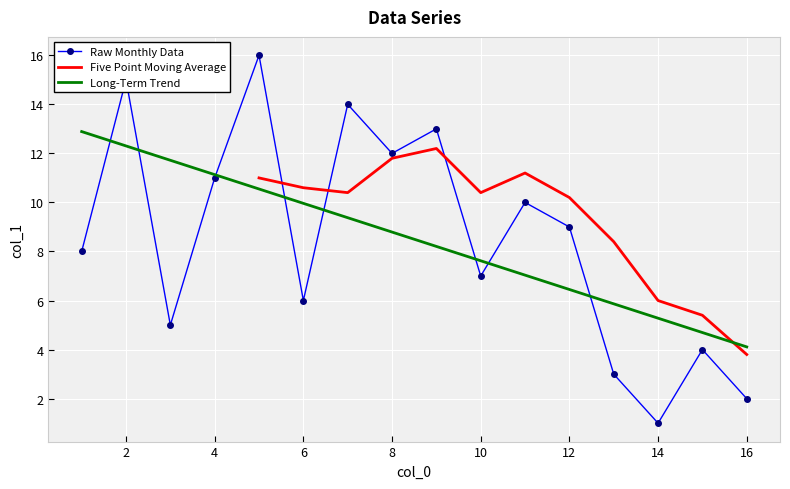

The value of Raw Monthly Data at 16 is 2.0. True or false?

True